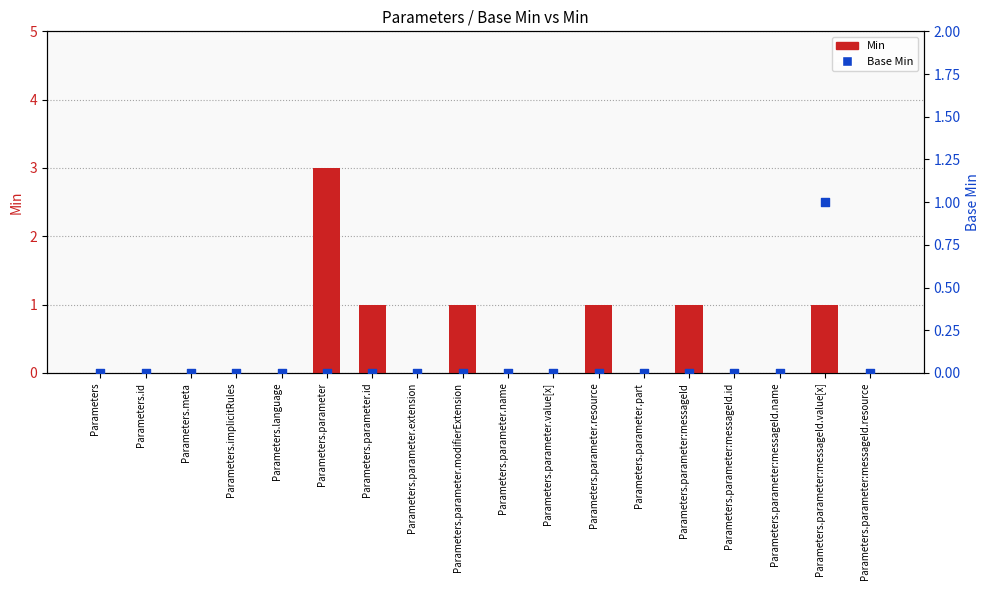

Which series has the widest spread of Y values?

Min